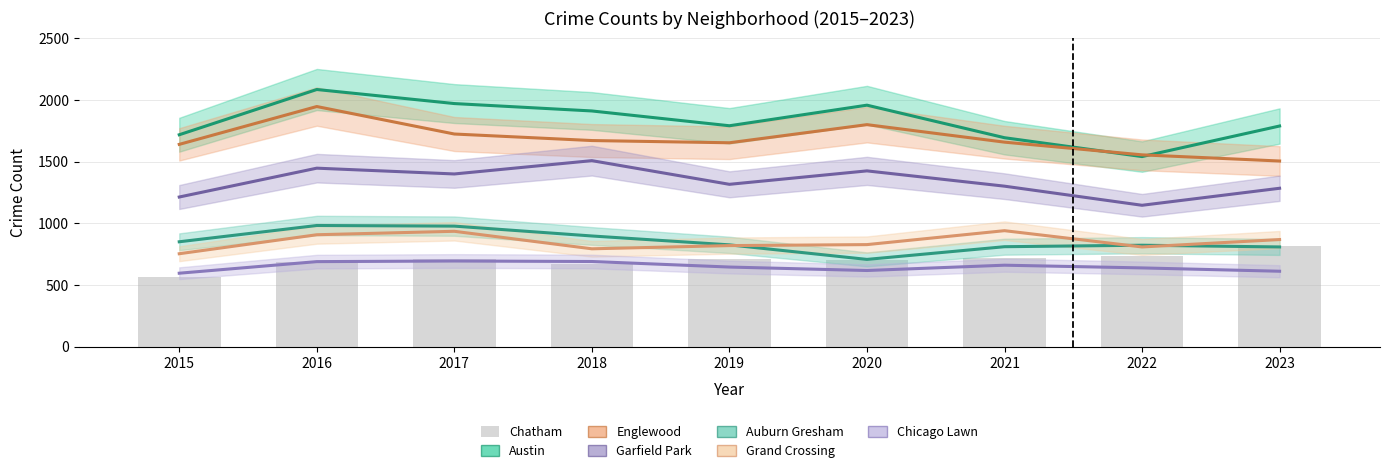

Rank the categories by Chicago Lawn value from highest to lowest.

2017, 2018, 2016, 2021, 2019, 2022, 2020, 2023, 2015